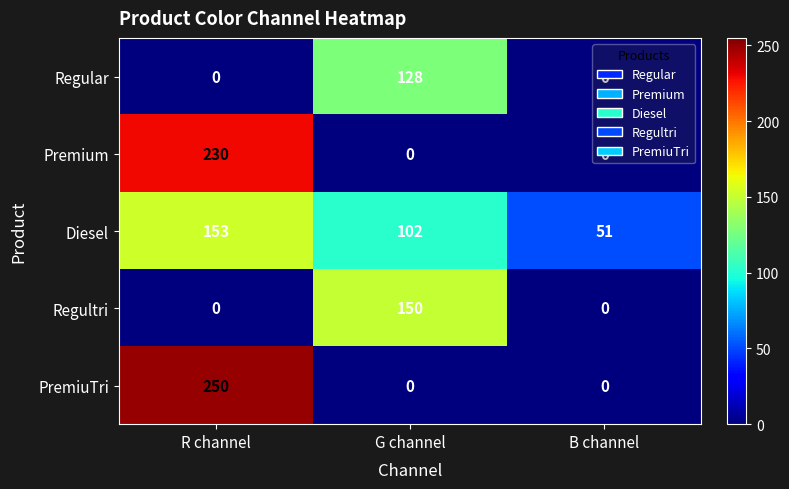

Is it true that Regular equals 0 at B channel?

True